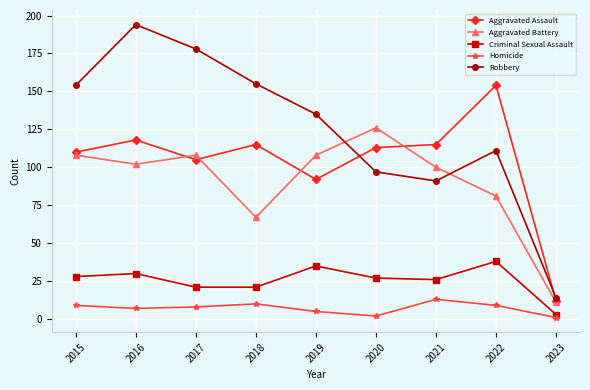

Where is the first local minimum for Aggravated Assault?

2017